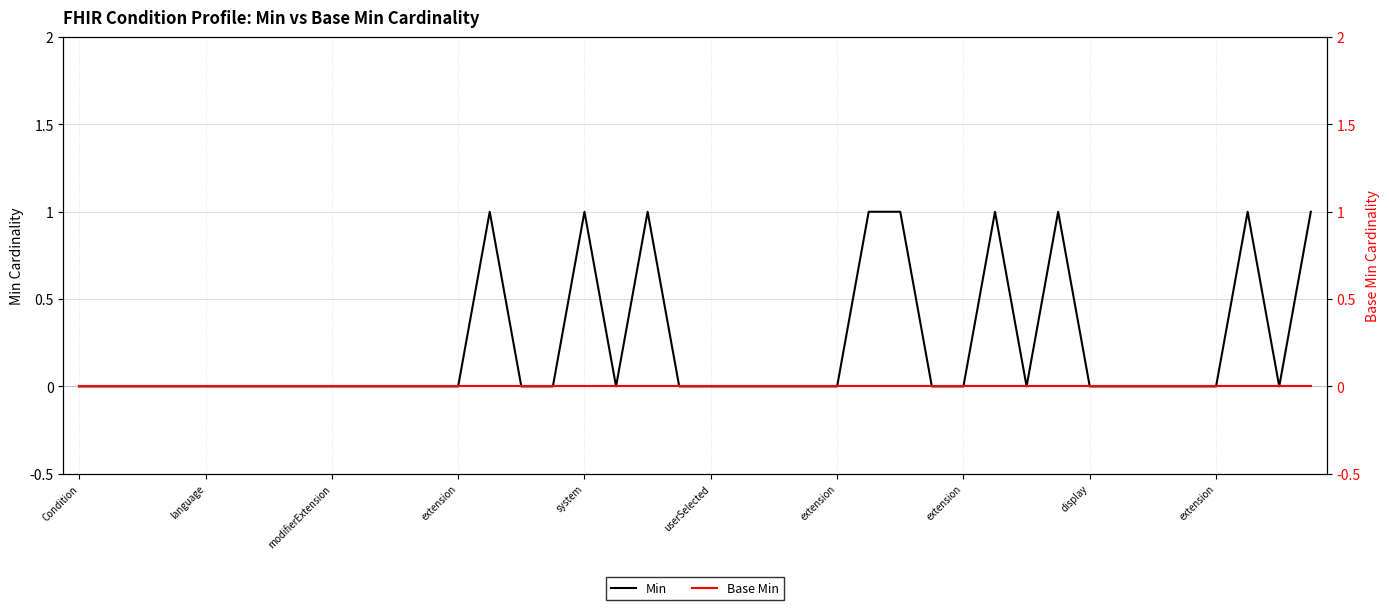

In Min, how many points are lower than both neighbors (excluding endpoints)?

3